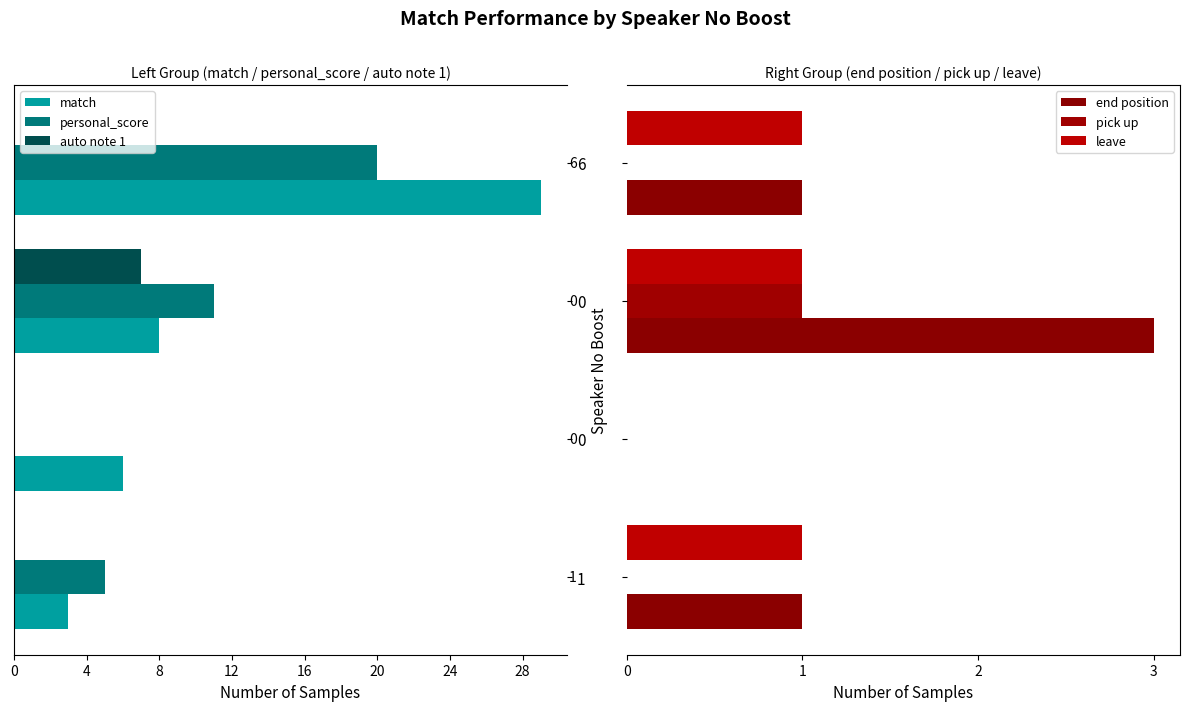

What is the difference between the highest and lowest values at 0?

6